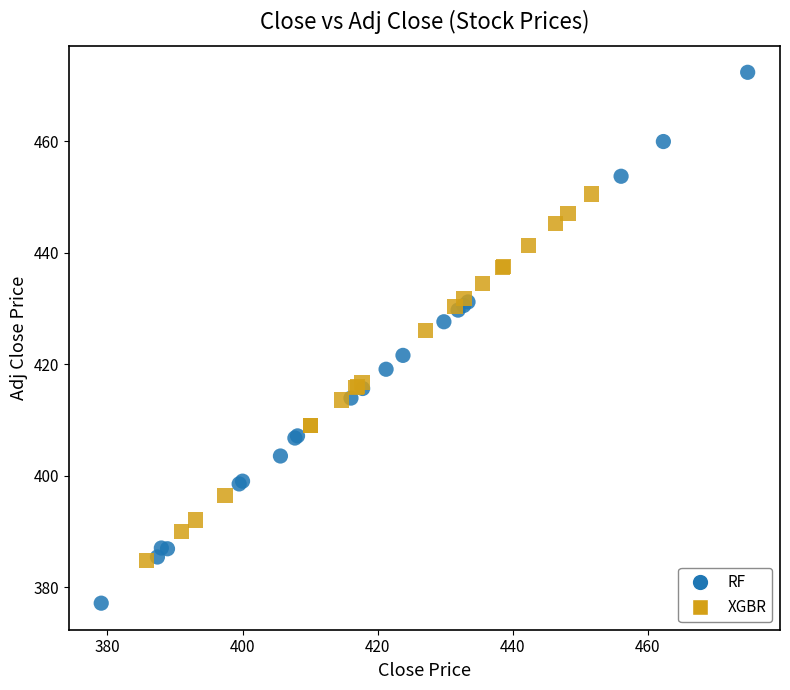

Which series reaches the minimum Y coordinate?

RF